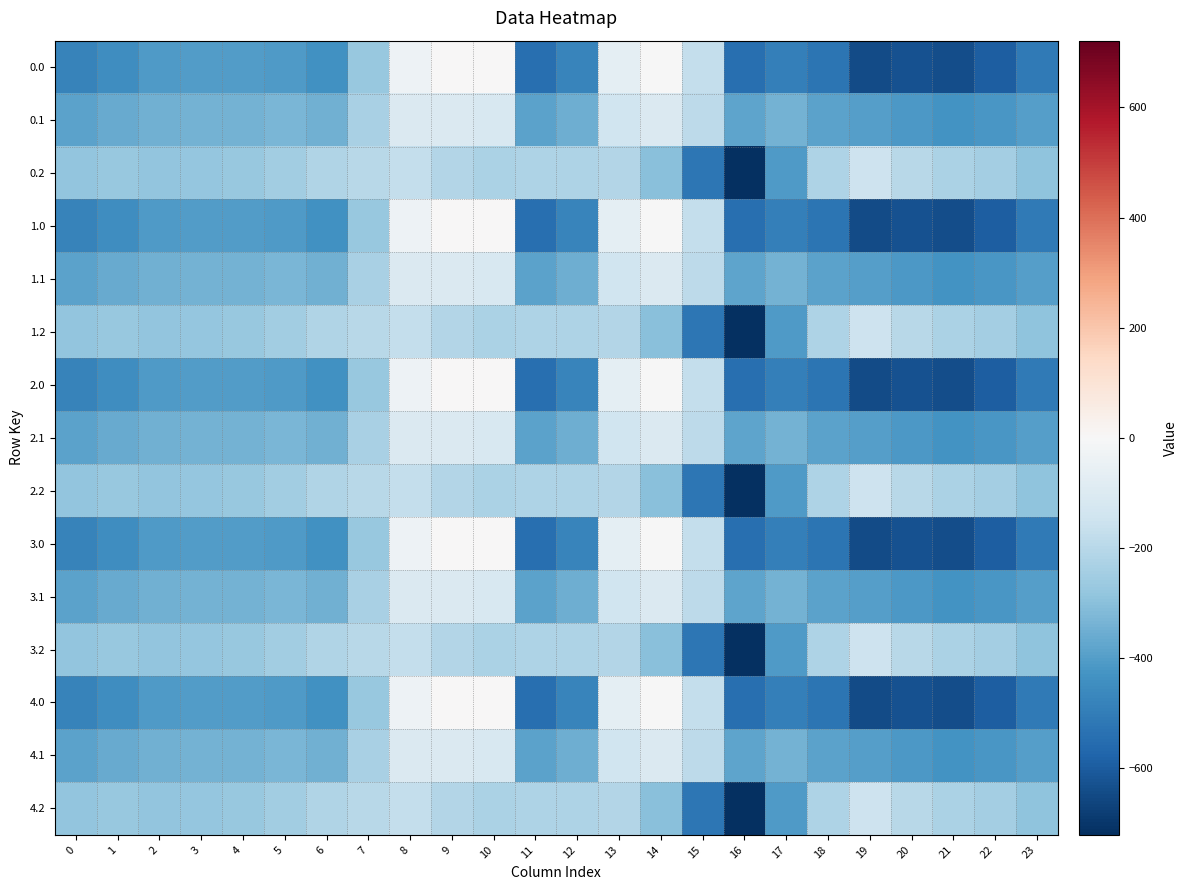

List the series in order of their peak value, lowest first.

0.2, 1.2, 2.2, 3.2, 4.2, 0.1, 1.1, 2.1, 3.1, 4.1, 0.0, 1.0, 2.0, 3.0, 4.0